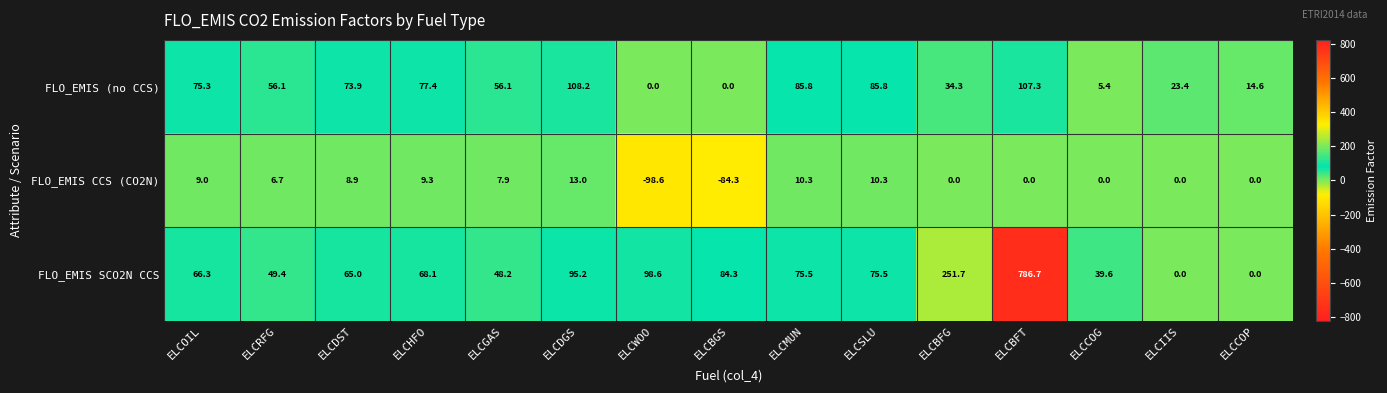

At which label does FLO_EMIS (no CCS) first exceed 56?

ELCOIL